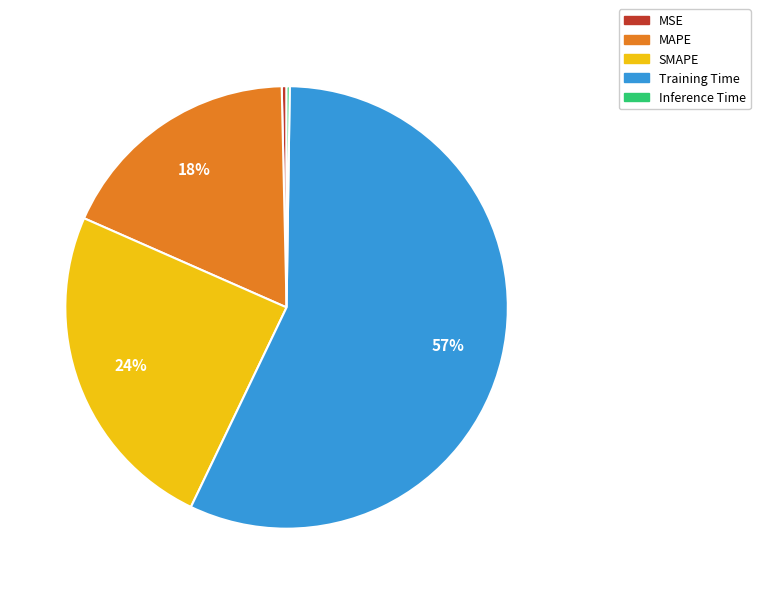

Does Training Time represent more than half of the total?

Yes